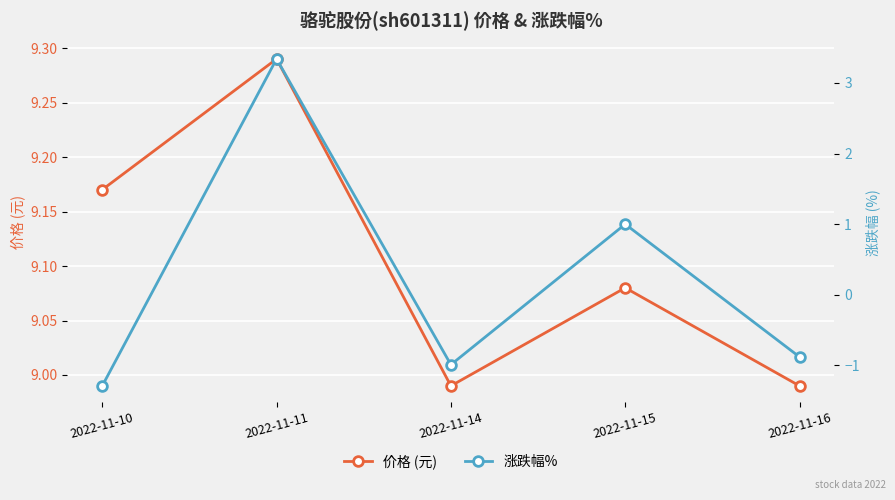

Which series has the widest spread of values?

涨跌幅%